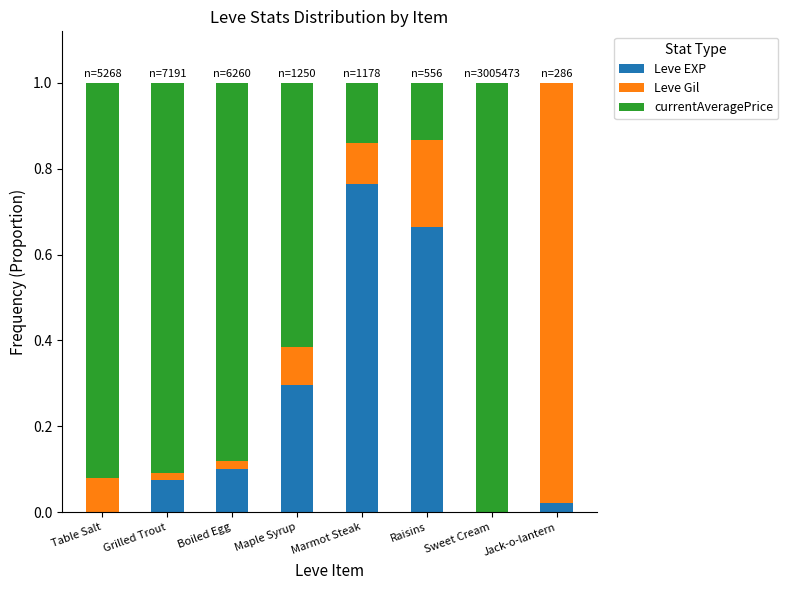

At which label does Leve EXP reach its peak?

Marmot Steak